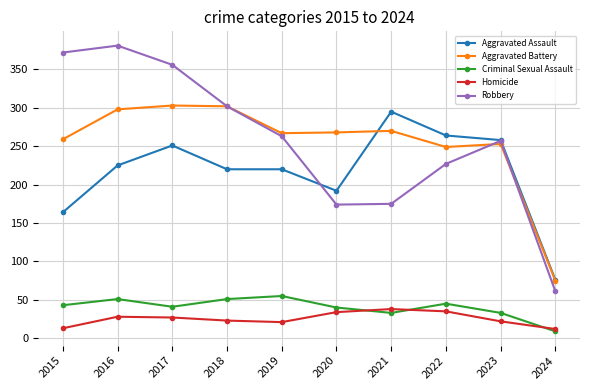

In Robbery, how many points are lower than both neighbors (excluding endpoints)?

1